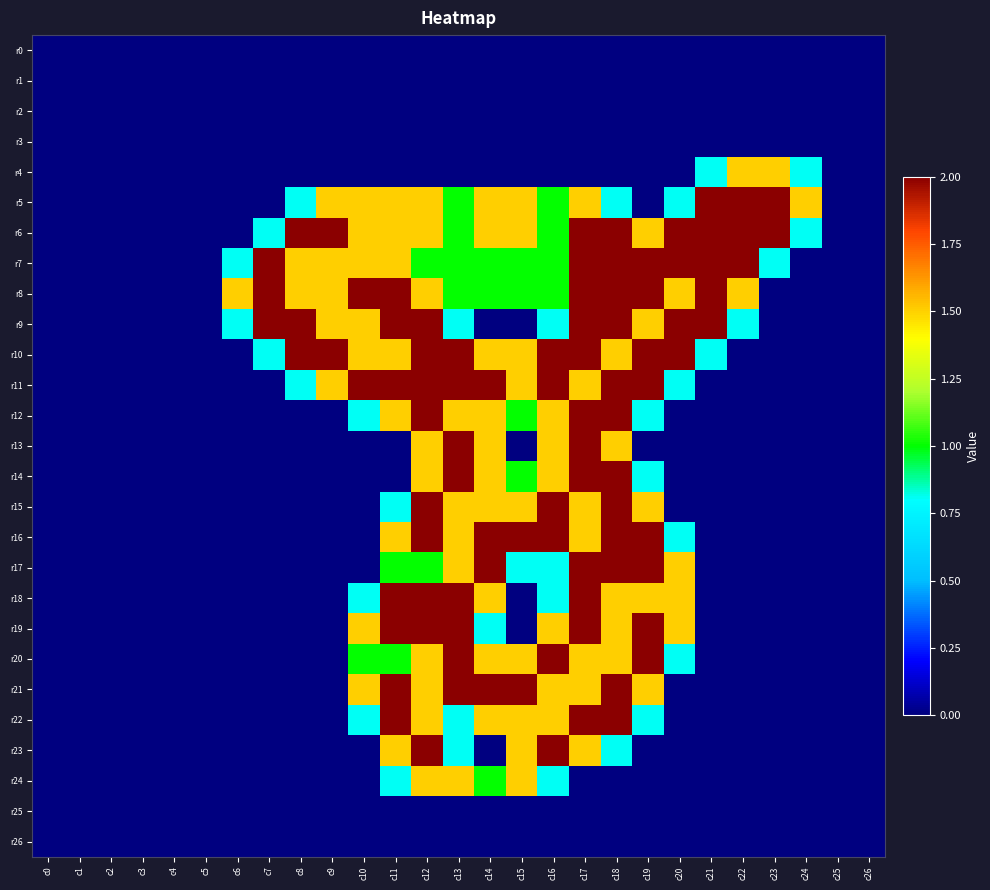

Rank the series by their maximum value, from lowest to highest.

r0, r1, r2, r3, r25, r26, r4, r24, r5, r6, r7, r8, r9, r10, r11, r12, r13, r14, r15, r16, r17, r18, r19, r20, r21, r22, r23